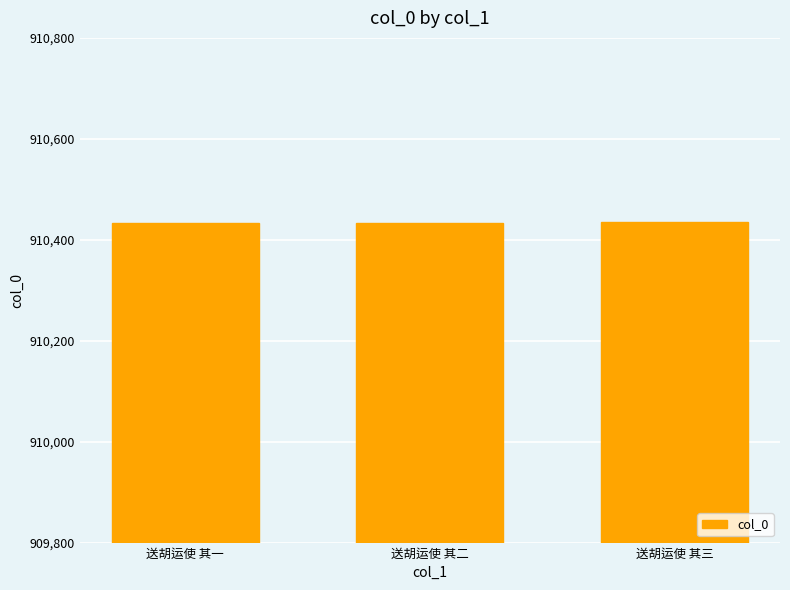

What is the label of the 3rd bar from the right?

送胡运使 其一